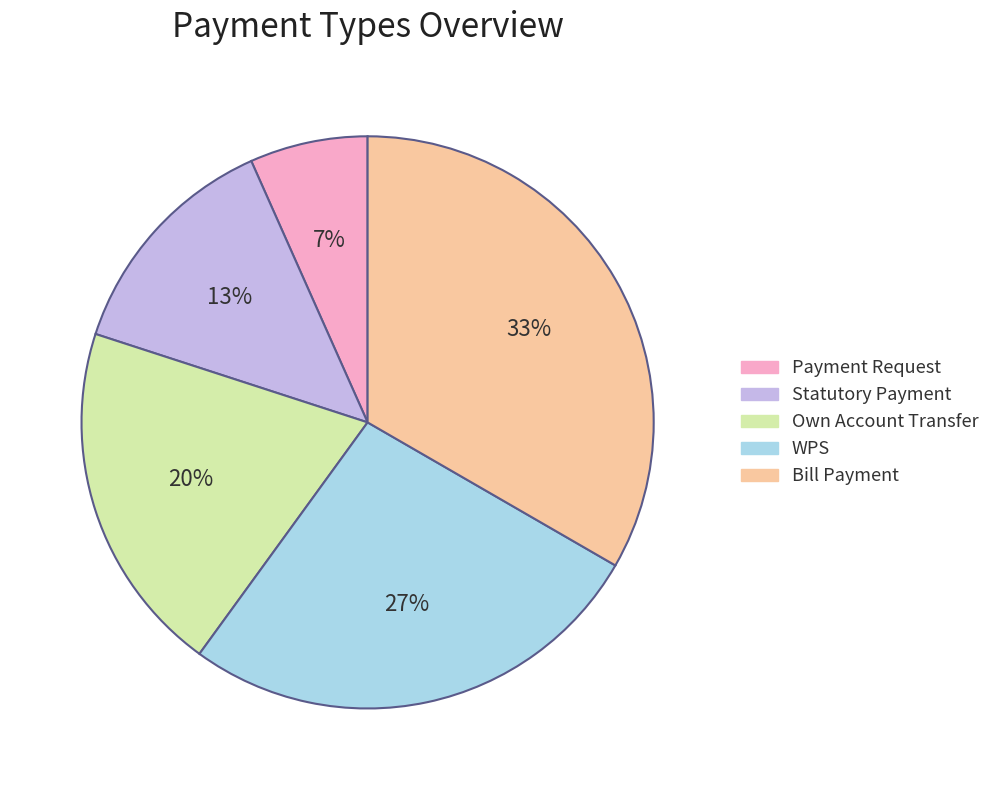

Rank the categories by value from lowest to highest.

Payment Request, Statutory Payment, Own Account Transfer, WPS, Bill Payment